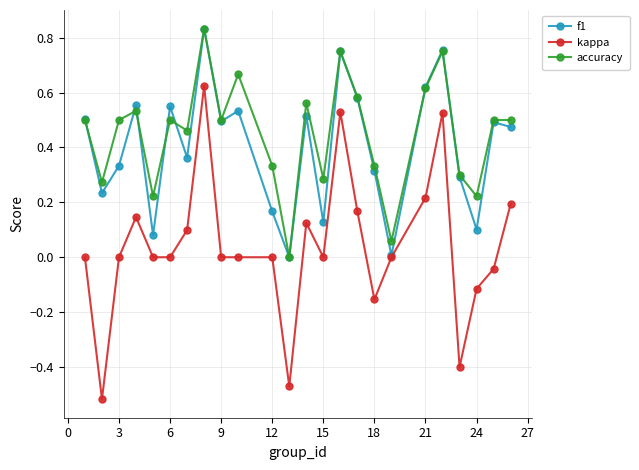

Which series has the largest range (max minus min)?

kappa